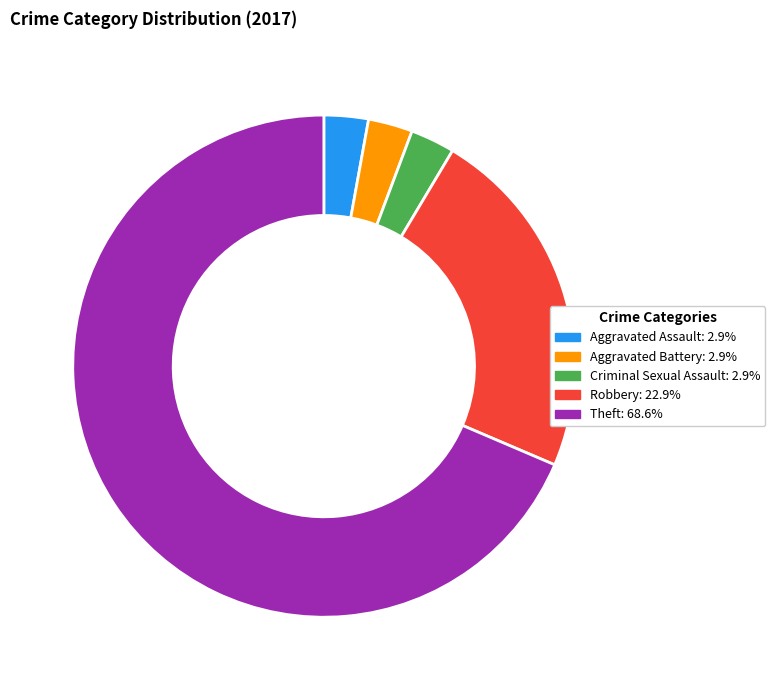

Which has a higher value, Aggravated Battery or Robbery?

Robbery